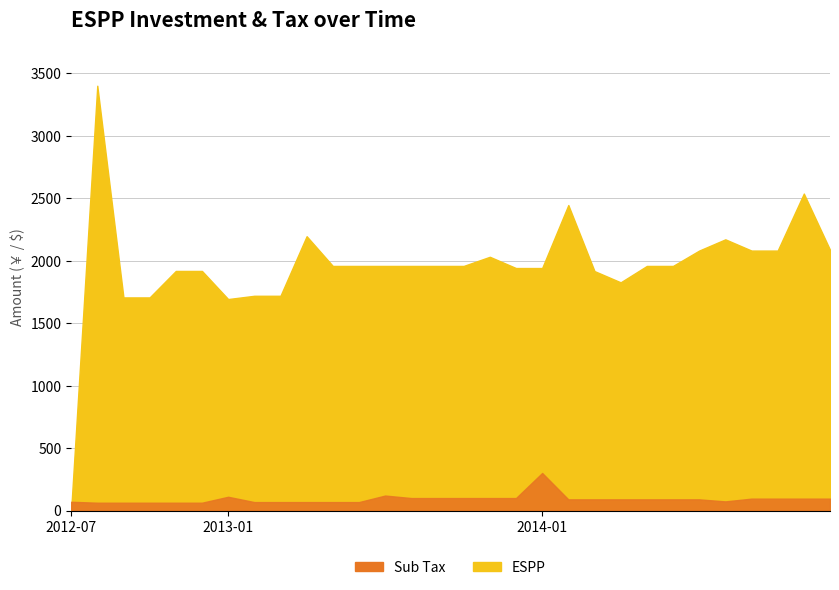

What is the difference between the maximum and minimum values in the Sub Tax series?

238.0